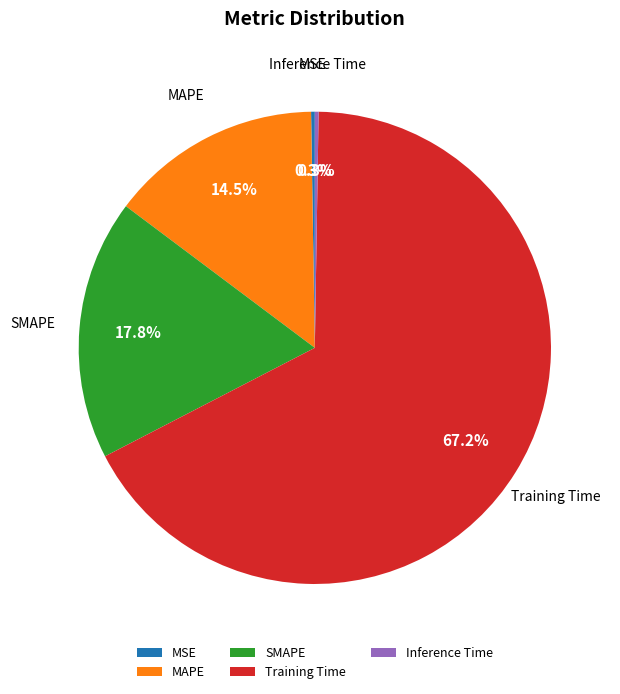

To the nearest percent, what is the difference between the largest and smallest slice percentages?

67%